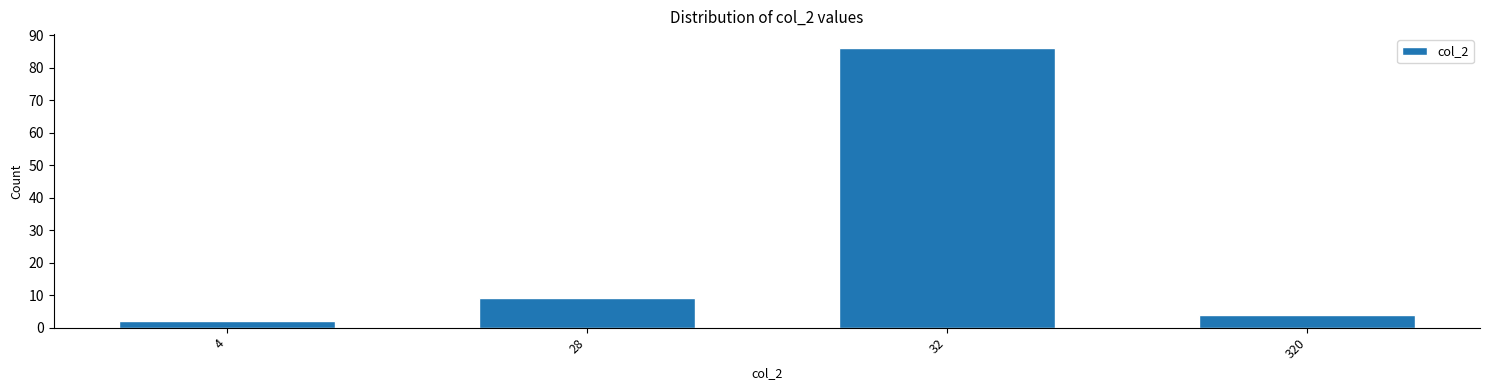

Reading left to right, transcribe all the data shown in this chart.

4=2	28=9	32=86	320=4